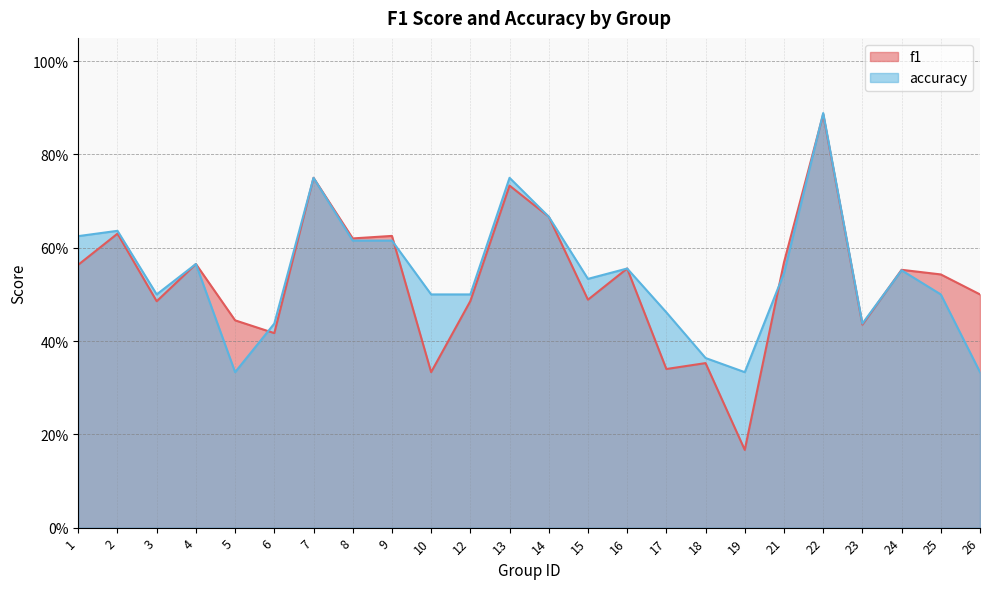

How many series are shown in this chart?

2